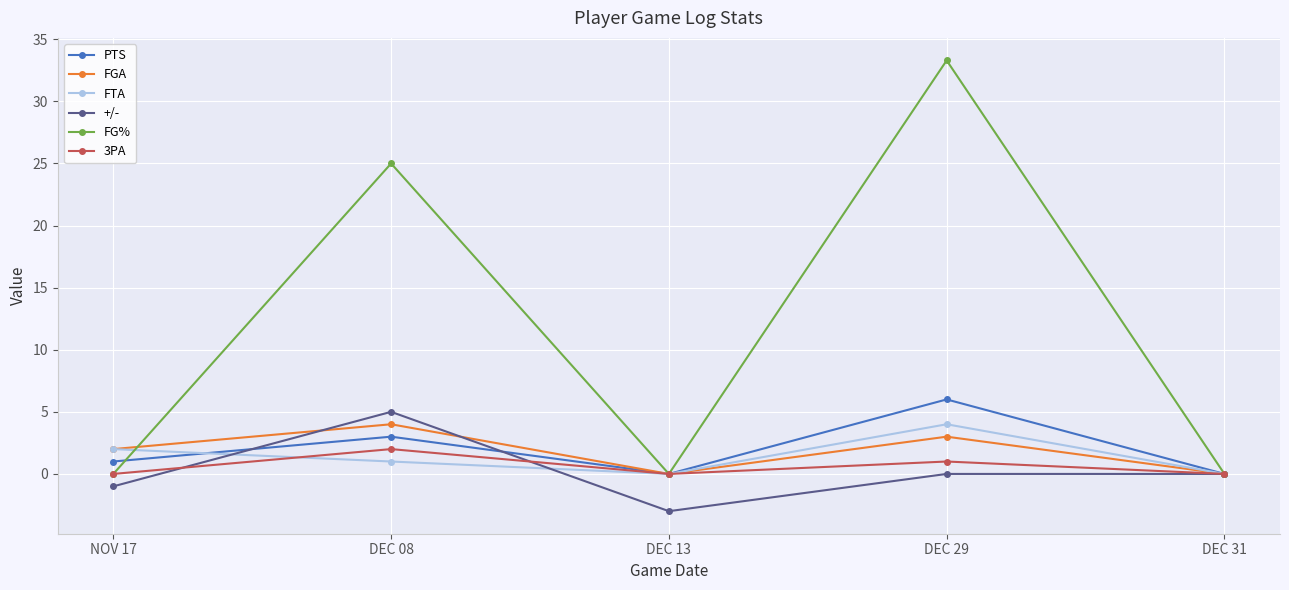

Which series changed the most between DEC 29 and DEC 31?

FG%